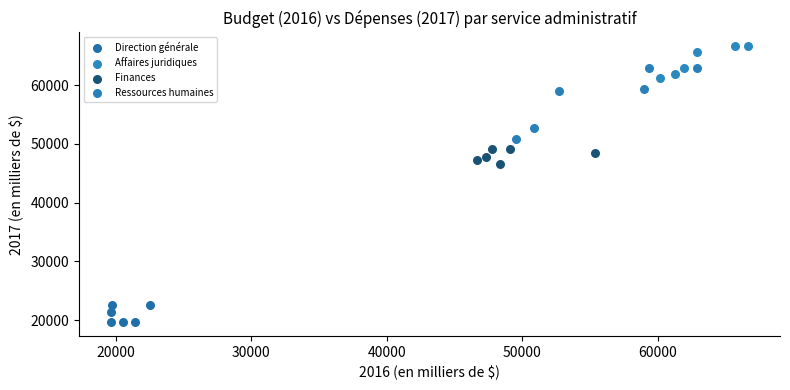

What are all the series names shown in the legend?

Direction générale, Affaires juridiques, Finances, Ressources humaines